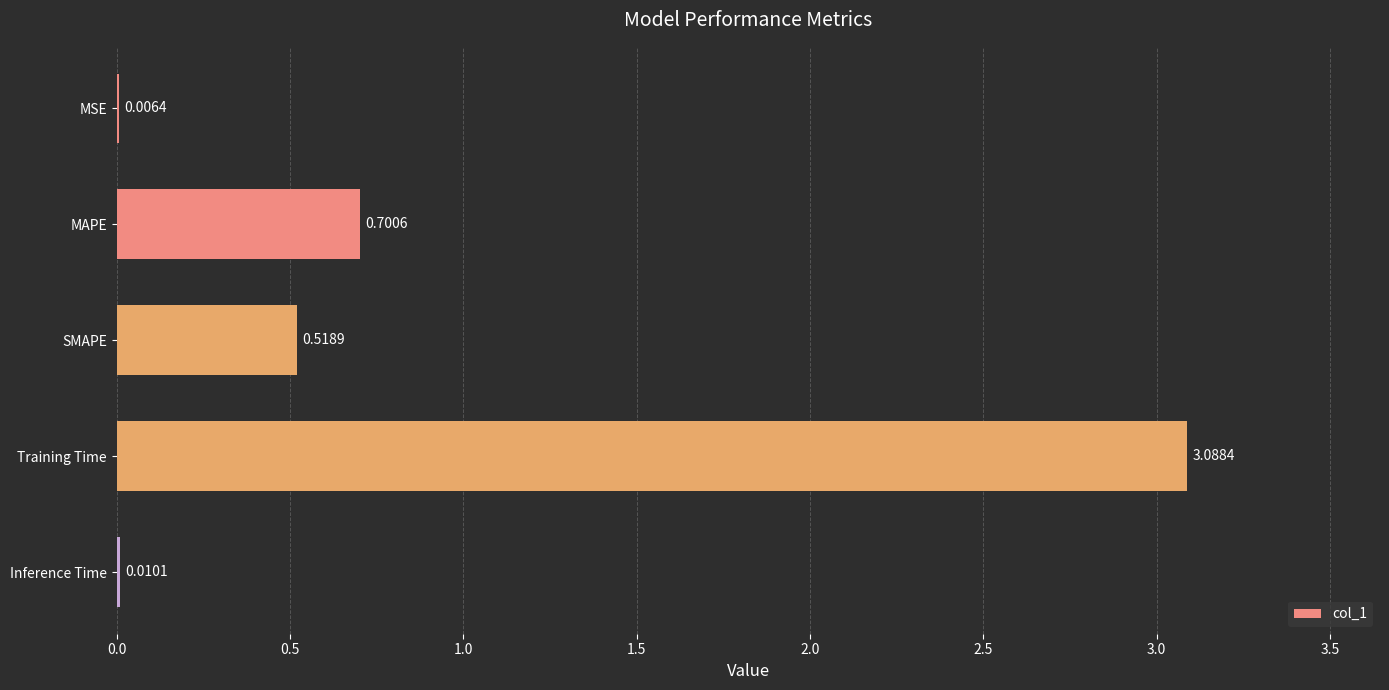

What is the change in value from MAPE to Training Time?

+2.4